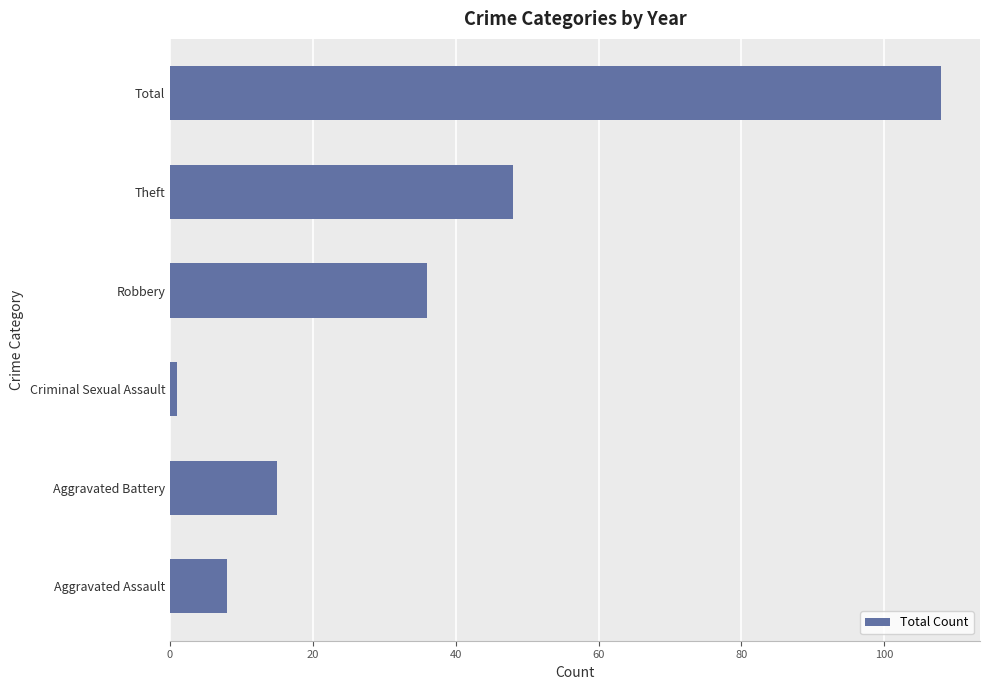

What is the change in value from Aggravated Battery to Theft?

+33